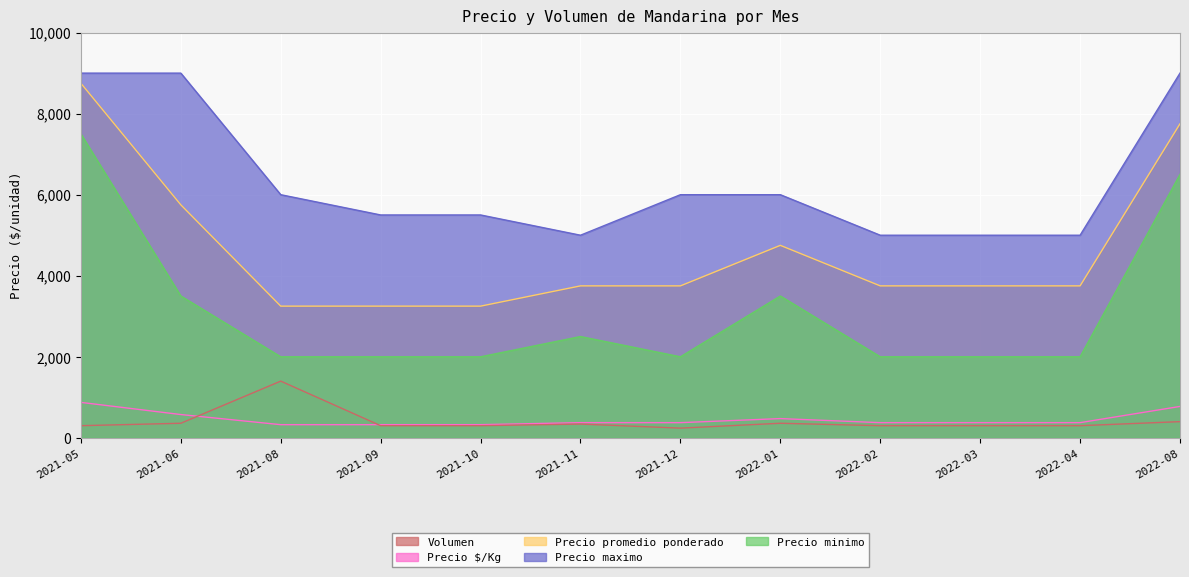

At how many categories does at least one series exceed 1912?

12